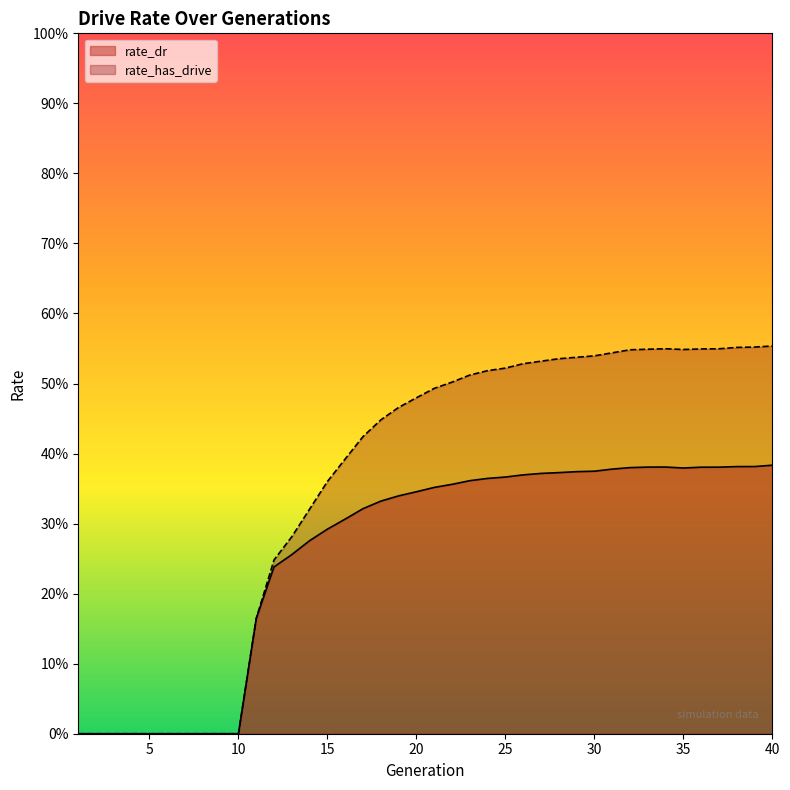

At which category does rate_has_drive reach its first local peak?

34